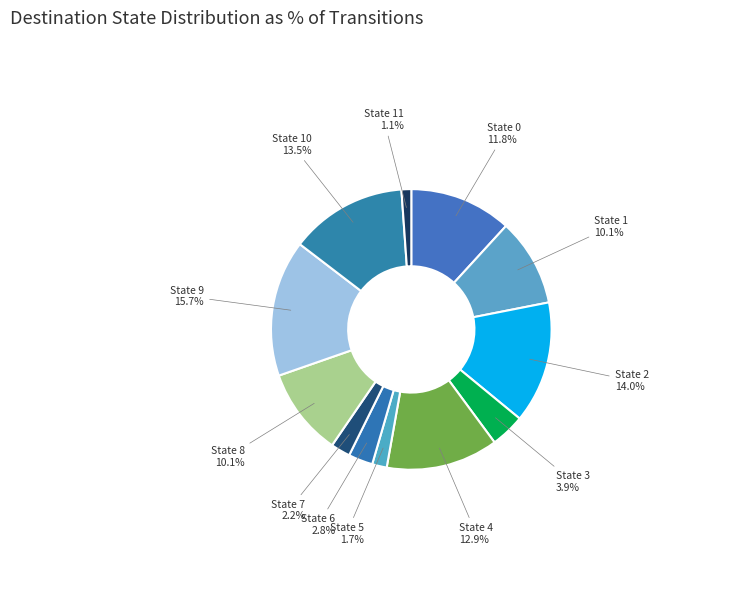

To the nearest percent, what is the difference between the largest and smallest slice percentages?

15%